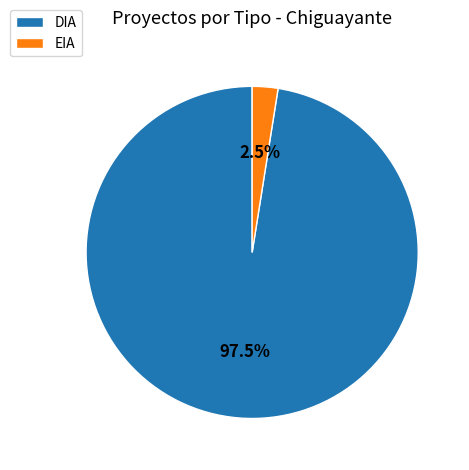

What percentage do DIA and EIA together represent?

100.0%